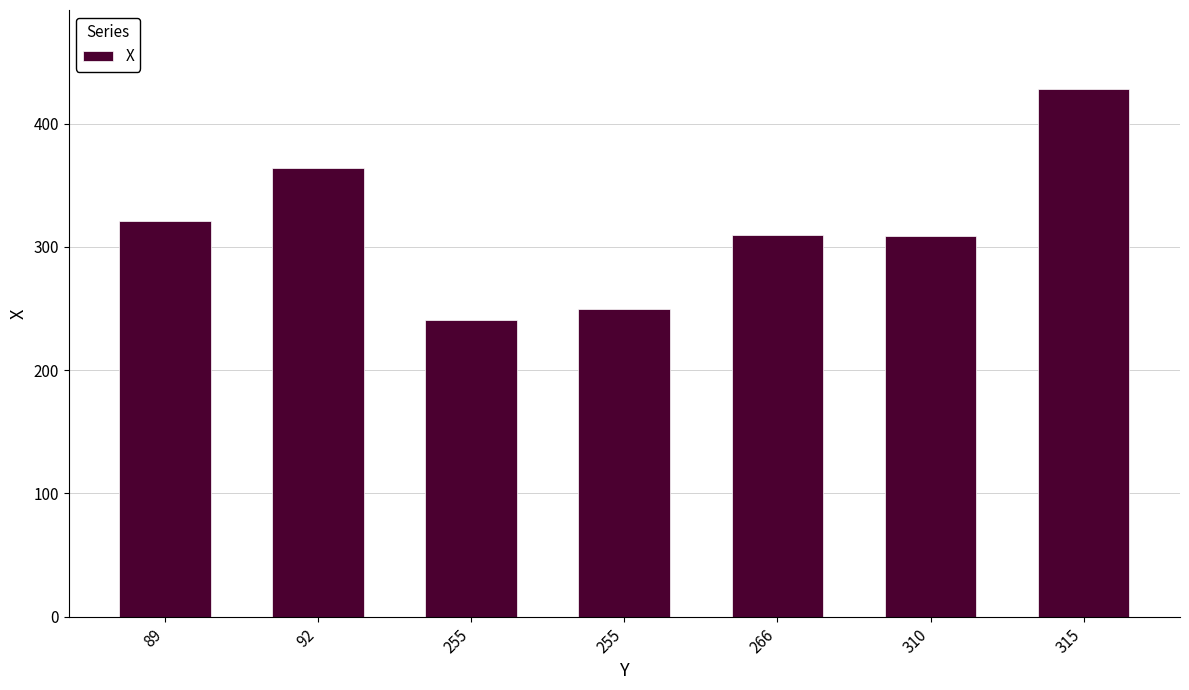

Where is the data nearest to the value 334?

89